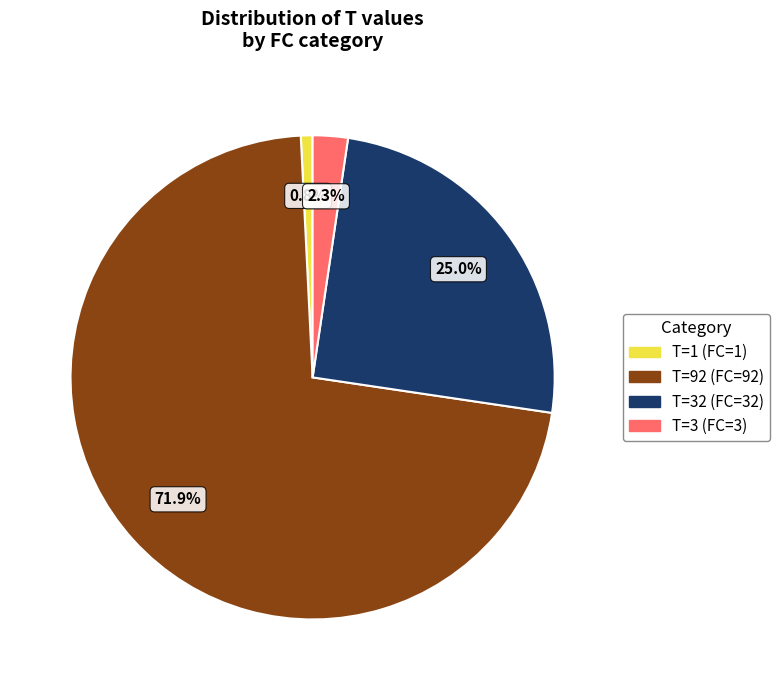

Is there a majority slice in this chart?

Yes